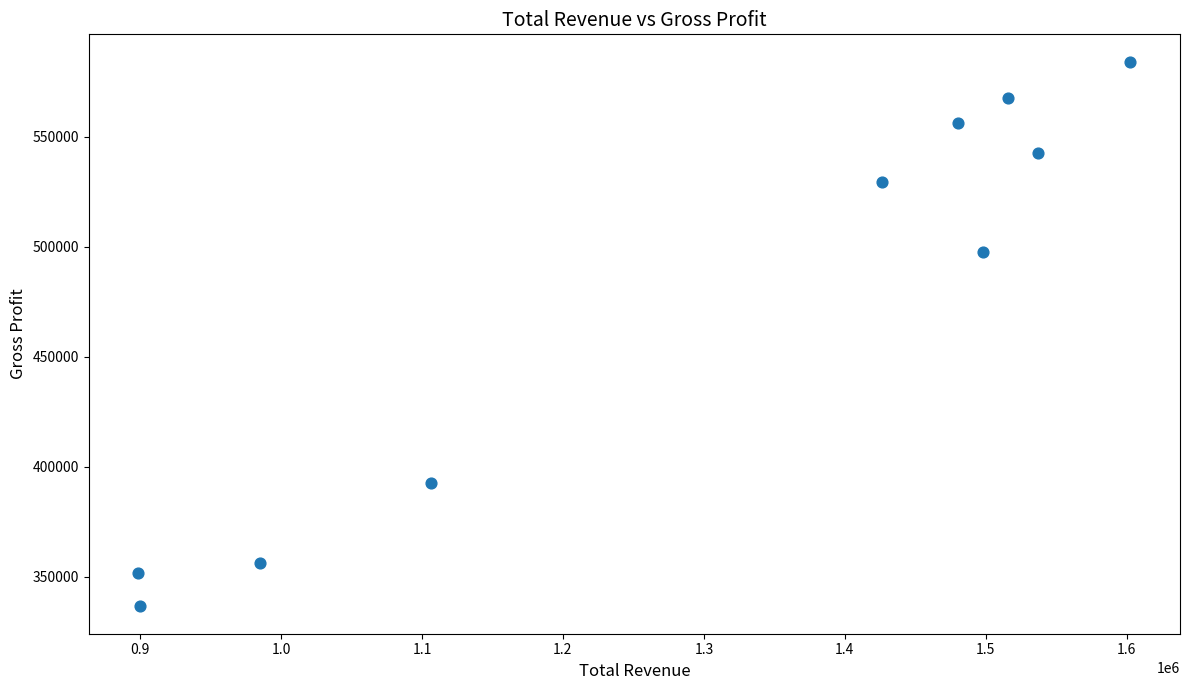

What Y value in the scatter plot is closest to 460400?

497800